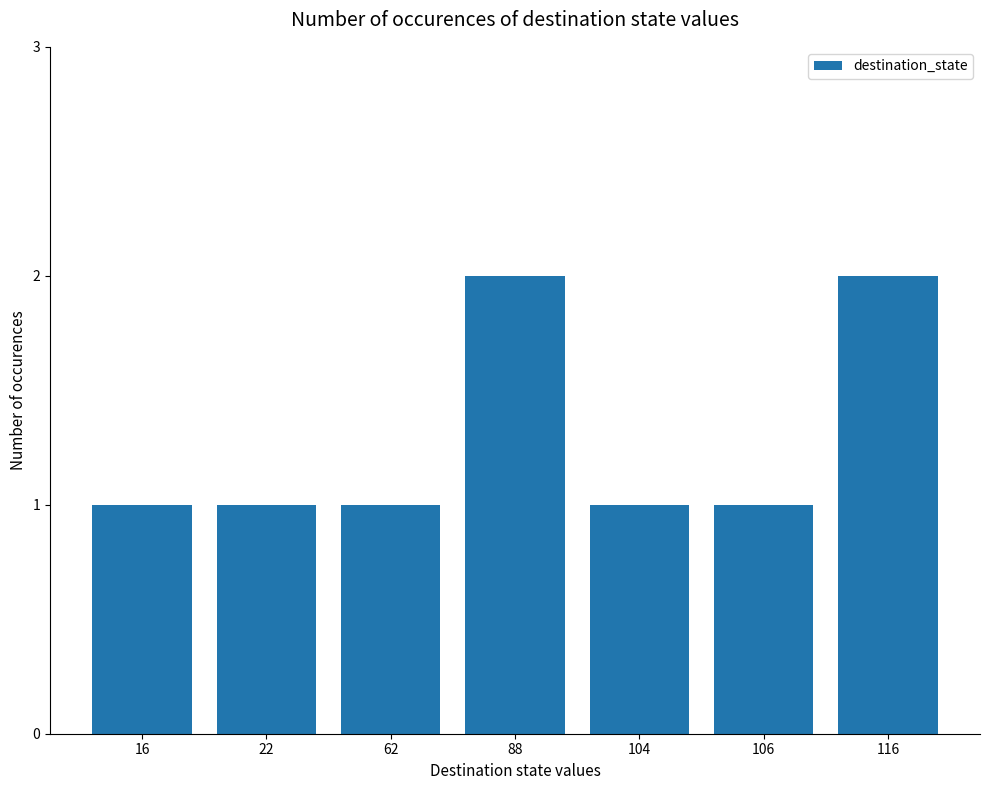

Reading left to right, transcribe all the data shown in this chart.

1	1	1	2	1	1	2